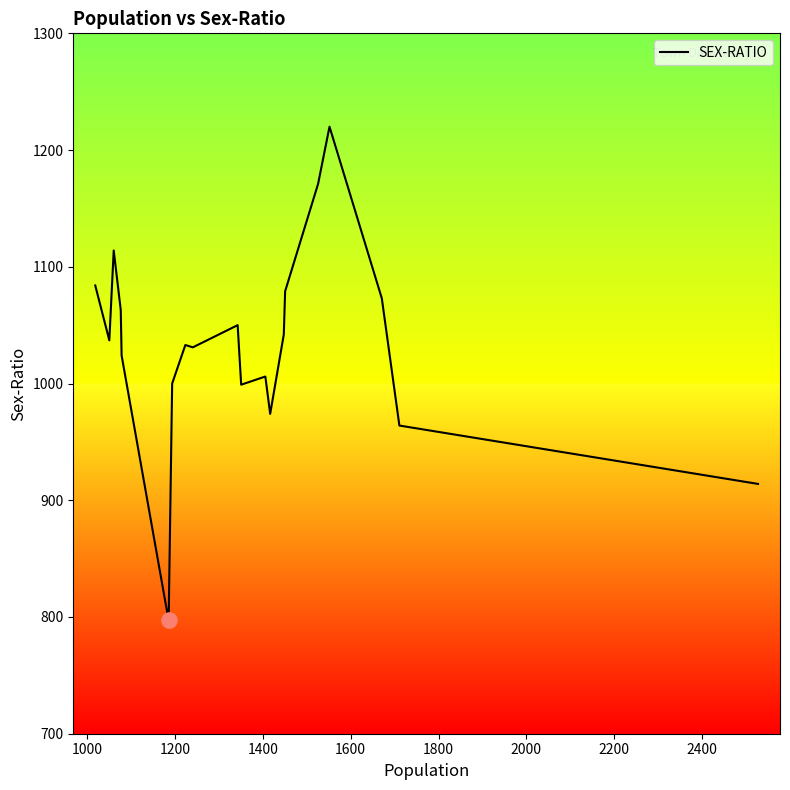

What is the smallest value displayed?

797